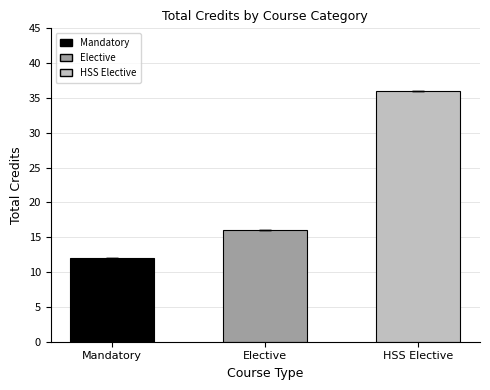

What is the difference between the maximum and minimum values?

24